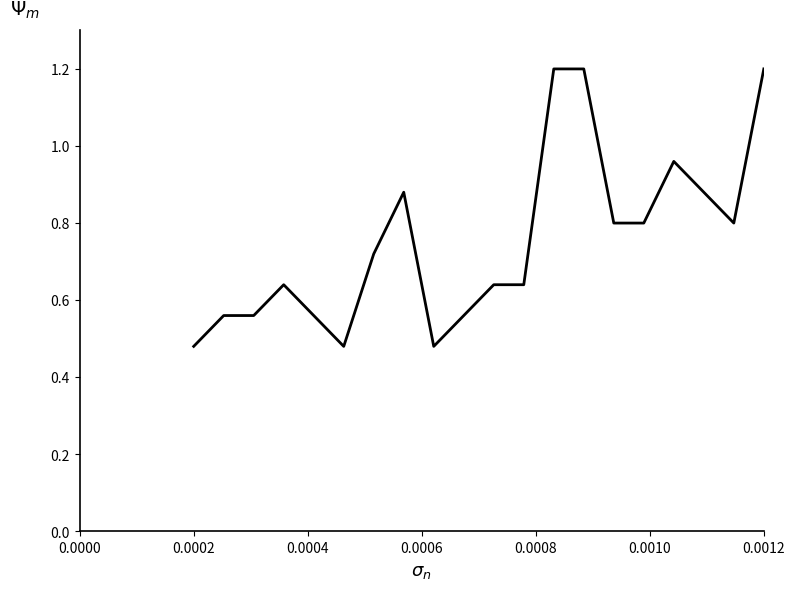

How many lines are shown in the chart?

1